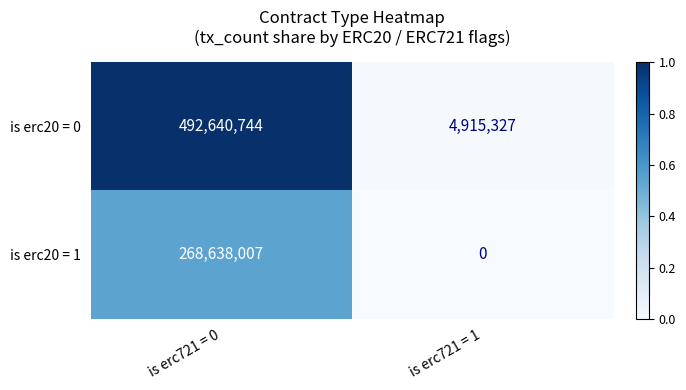

At which label is is erc20 = 1 closest to 134319003?

is erc721 = 1